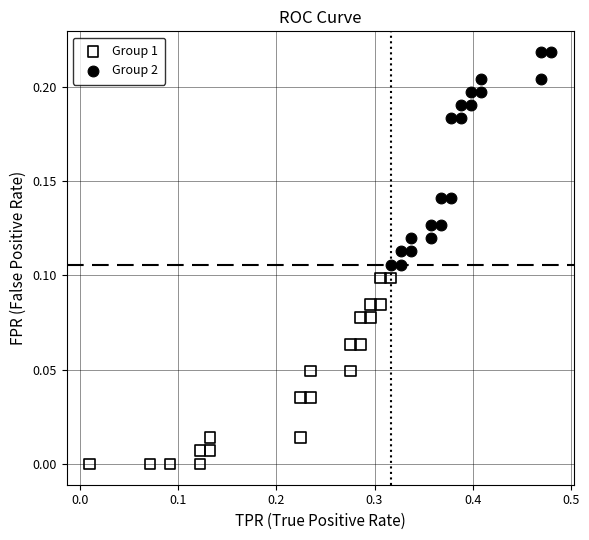

Which series contains the highest Y value?

Group 2